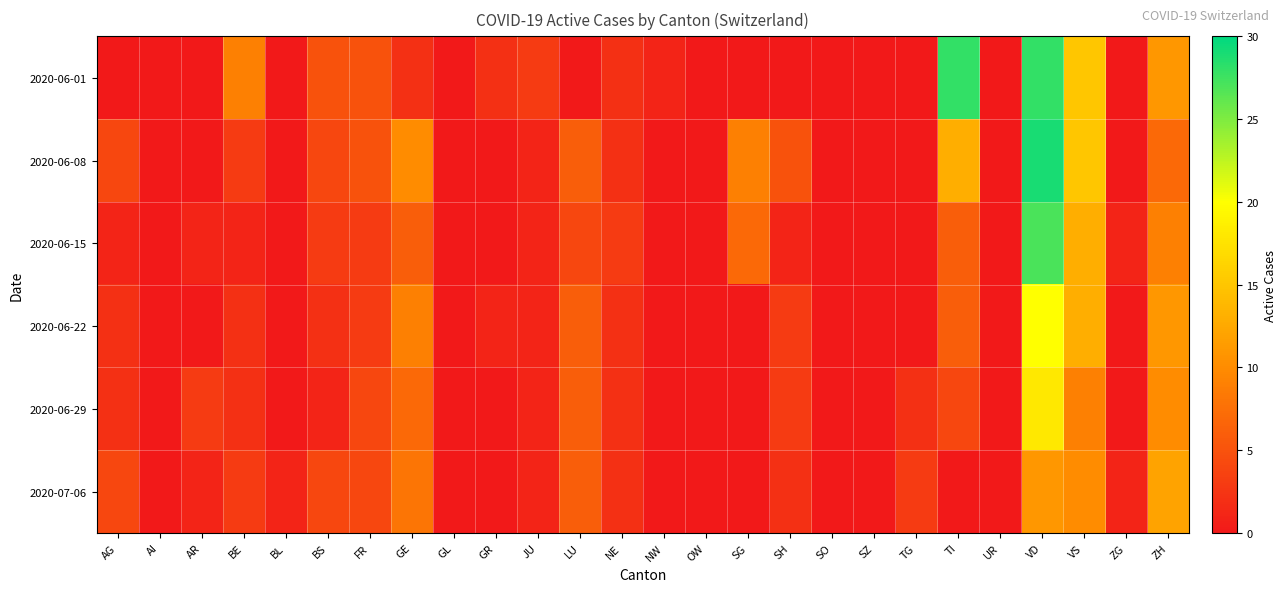

What is the total value across all series at TG?

5